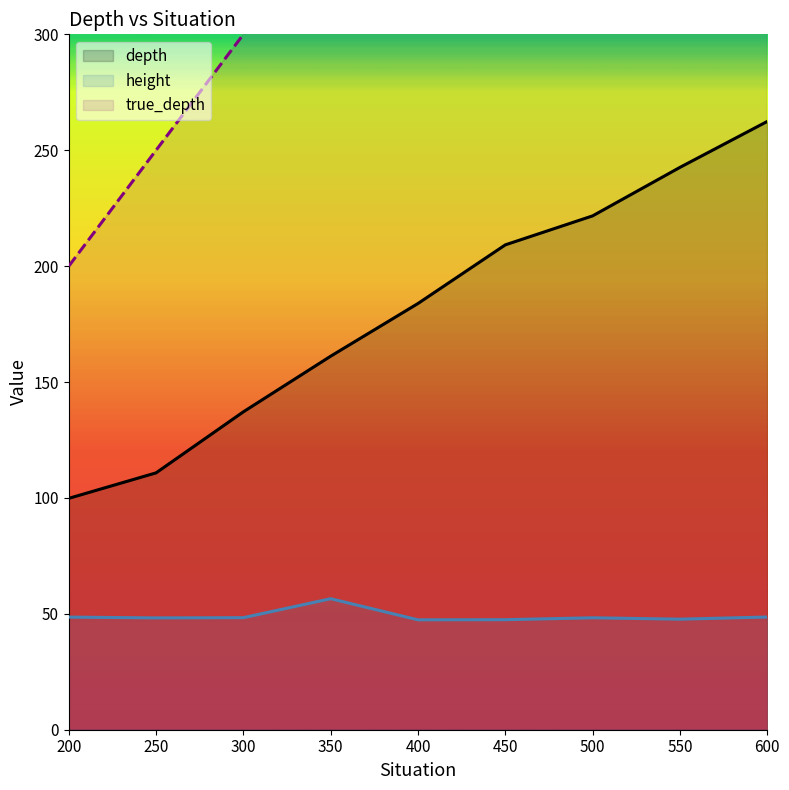

At which category is the sum across all series the highest?

600